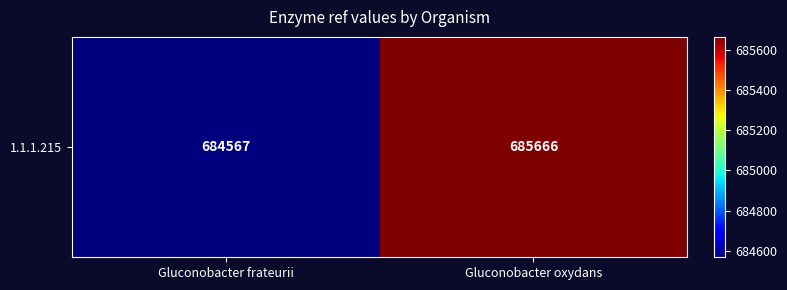

What is the difference between the maximum and minimum values?

1099